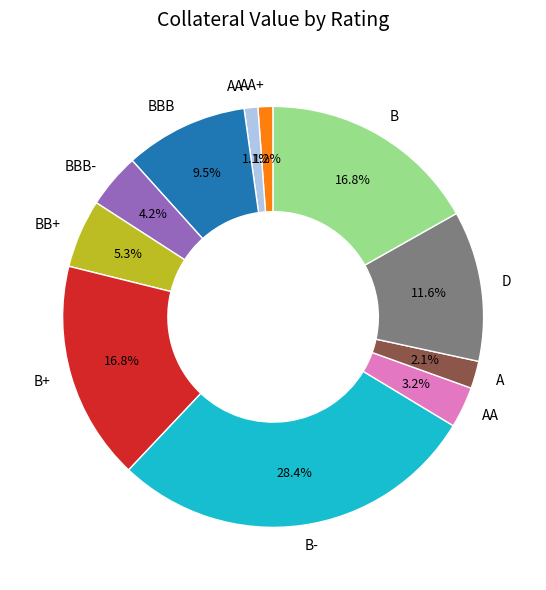

To the nearest percent, what portion does B- represent?

28%